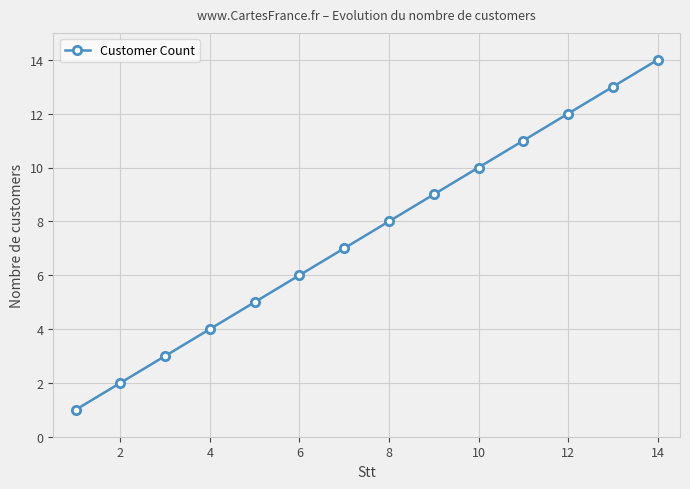

Reading left to right, what are all the values shown in this chart?

1	2	3	4	5	6	7	8	9	10	11	12	13	14